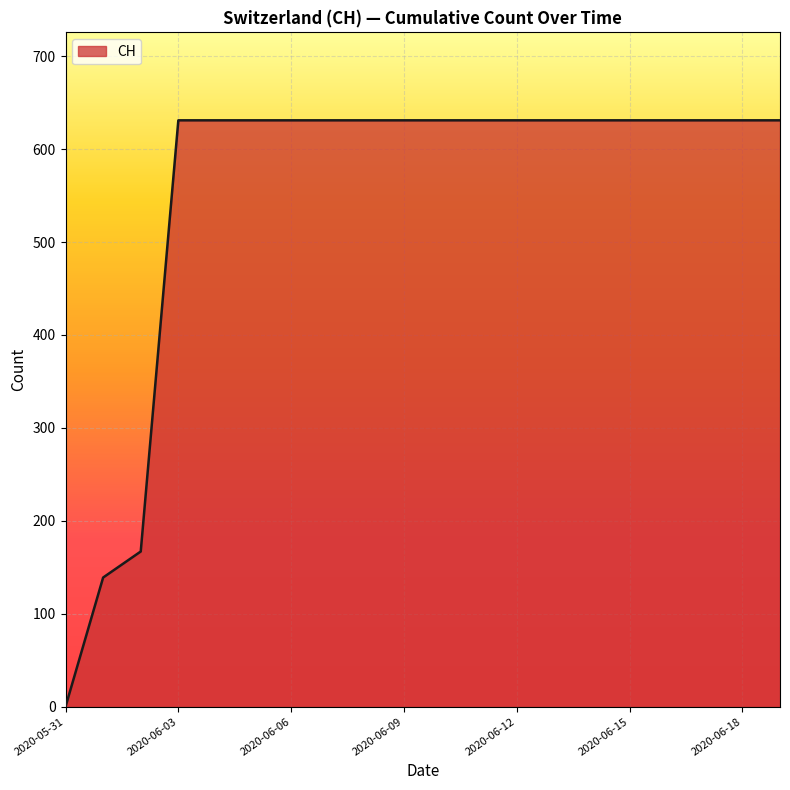

What is the greatest value displayed?

631